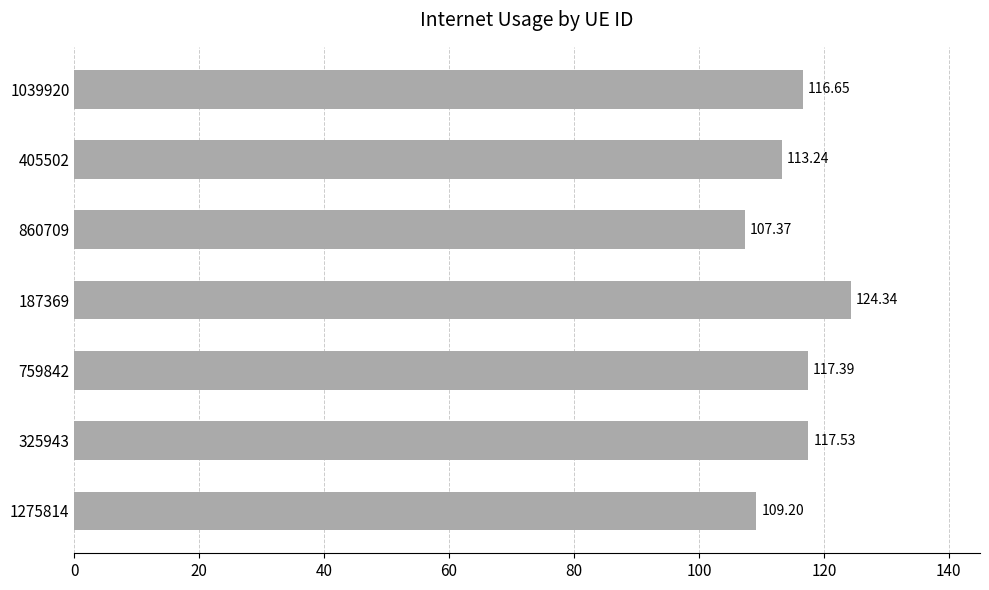

Between 1039920 and 405502, which is larger?

1039920